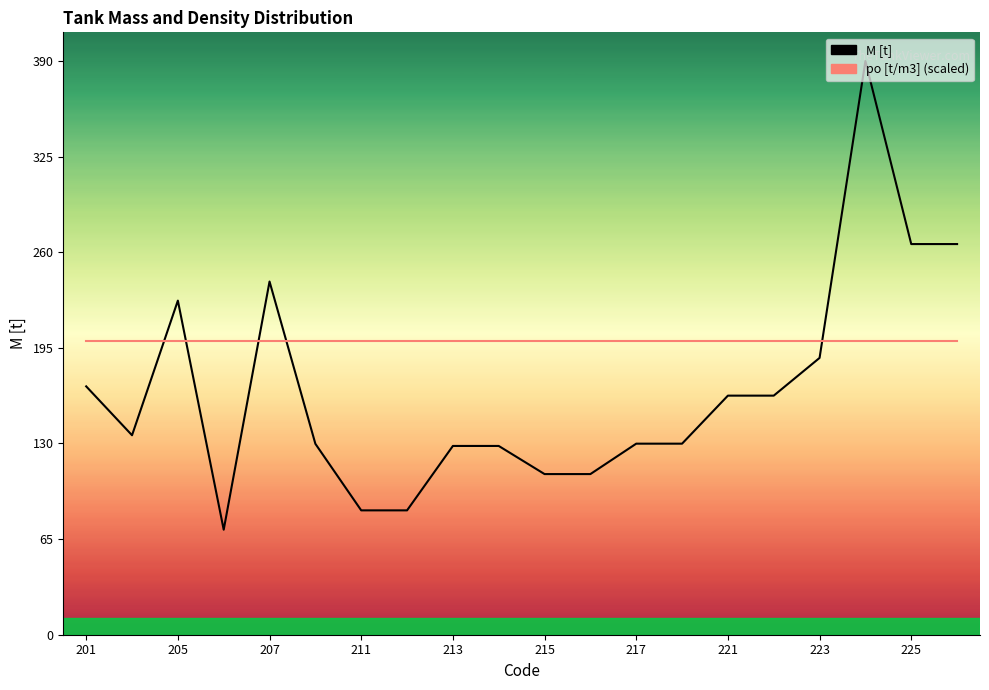

How many distinct data groups are displayed?

2